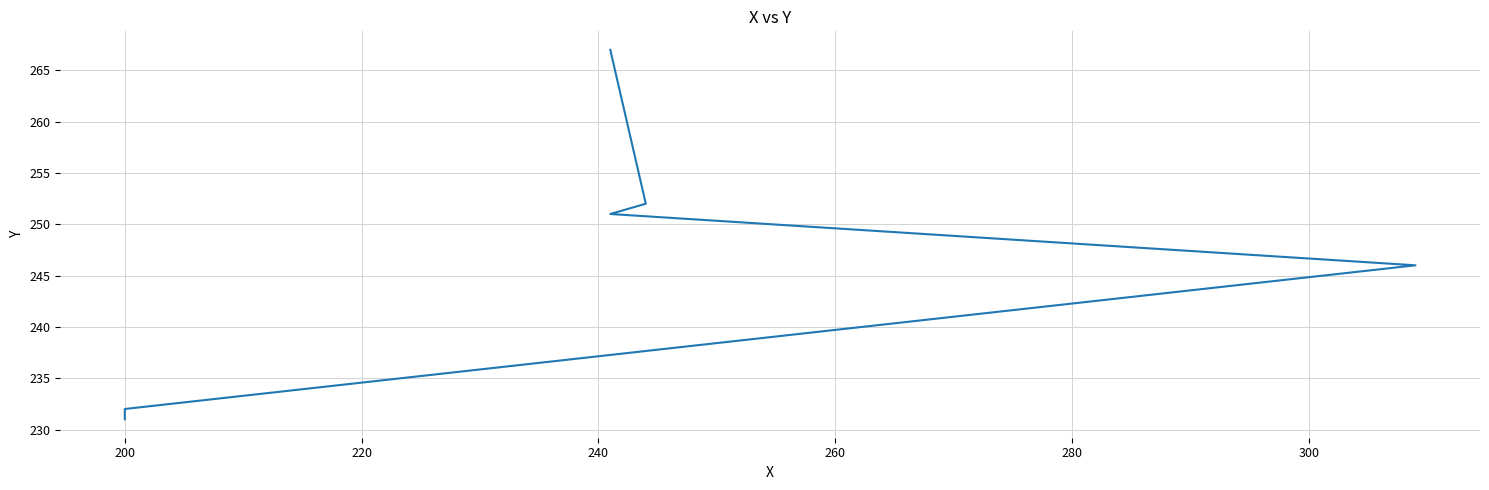

What is the change in value from 180 to 240?

+20